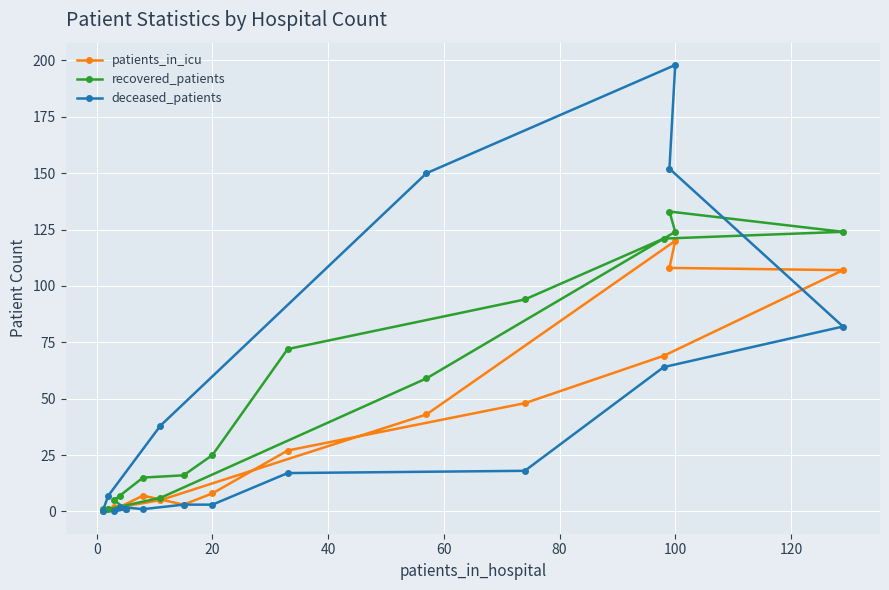

Rank the series by their maximum value, from highest to lowest.

deceased_patients, recovered_patients, patients_in_icu